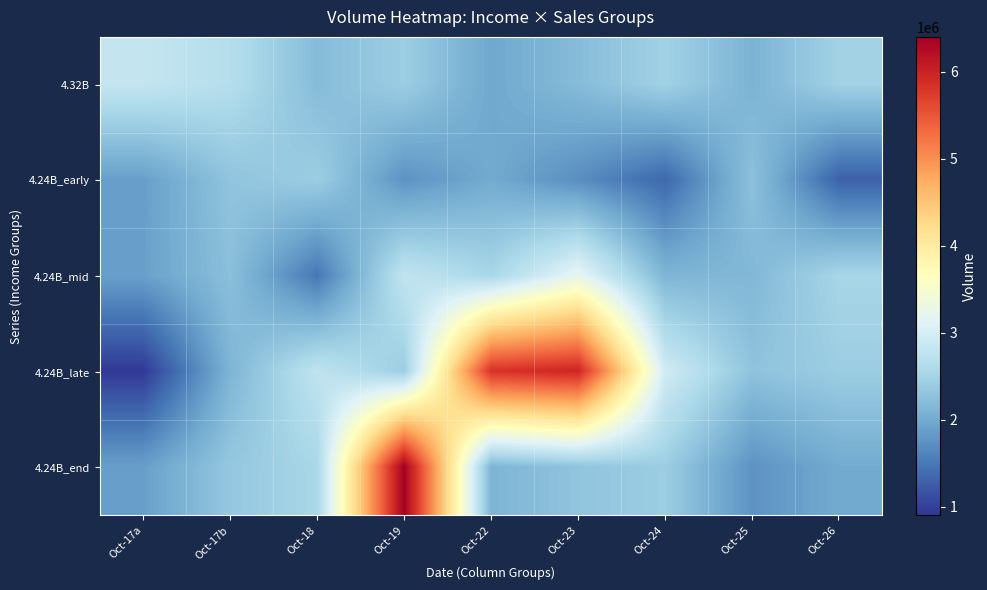

Reading left to right, transcribe all the data shown in this chart.

4.32B: Oct-17a=2827023	Oct-17b=2658978	Oct-18=2193897	Oct-19=2414112	Oct-22=1958278	Oct-23=2195761	Oct-24=2466610	Oct-25=2088997	Oct-26=2472529
4.24B_early: Oct-17a=1865920	Oct-17b=2293919	Oct-18=2414225	Oct-19=1747531	Oct-22=1990435	Oct-23=1705204	Oct-24=1346410	Oct-25=2262059	Oct-26=1288676
4.24B_mid: Oct-17a=1881354	Oct-17b=2241007	Oct-18=1486738	Oct-19=2790574	Oct-22=2530745	Oct-23=3204753	Oct-24=2116470	Oct-25=2145094	Oct-26=2525525
4.24B_late: Oct-17a=938816	Oct-17b=2109656	Oct-18=2778300	Oct-19=2411494	Oct-22=5828279	Oct-23=5963771	Oct-24=2945392	Oct-25=2279525	Oct-26=2410654
4.24B_end: Oct-17a=1873551	Oct-17b=2336077	Oct-18=2540360	Oct-19=6386187	Oct-22=2109656	Oct-23=2293919	Oct-24=2414225	Oct-25=1747531	Oct-26=1990435